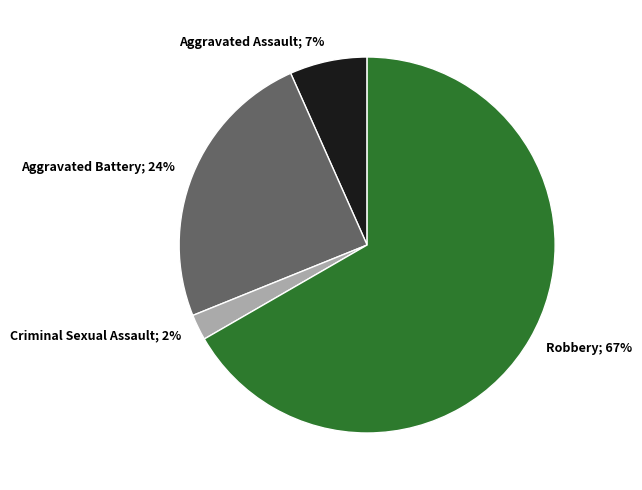

How many segments does this pie chart have?

4